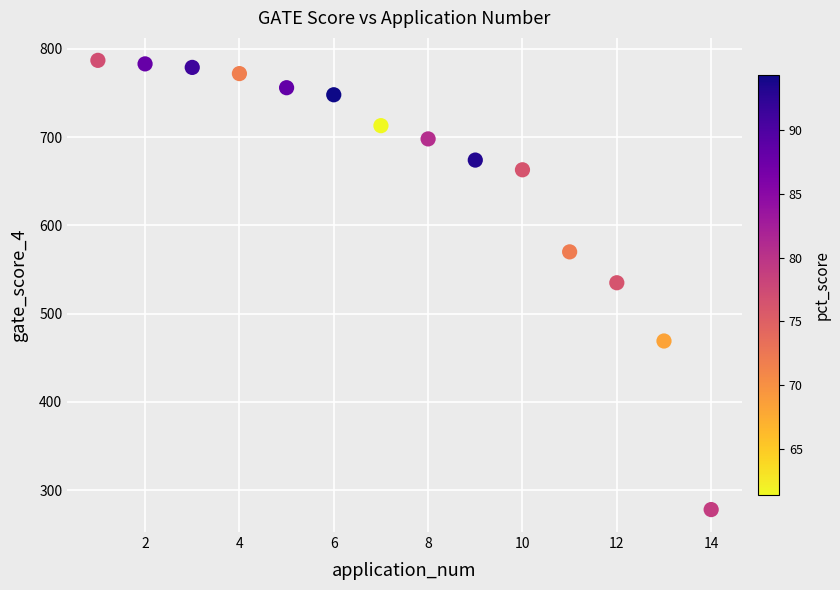

What is the range of Y values (max minus min)?

509